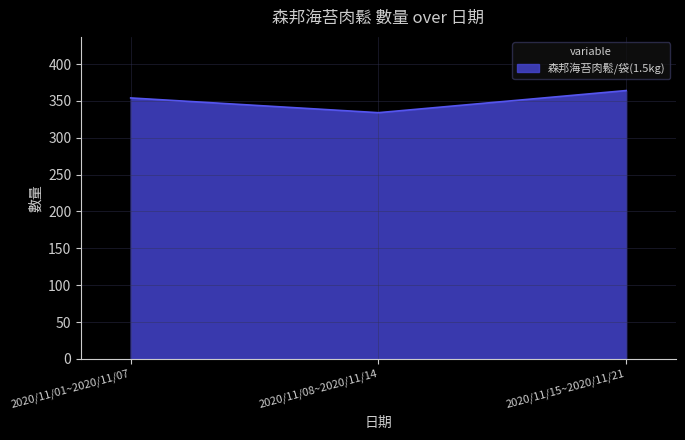

How many values are between 334 and 364?

3